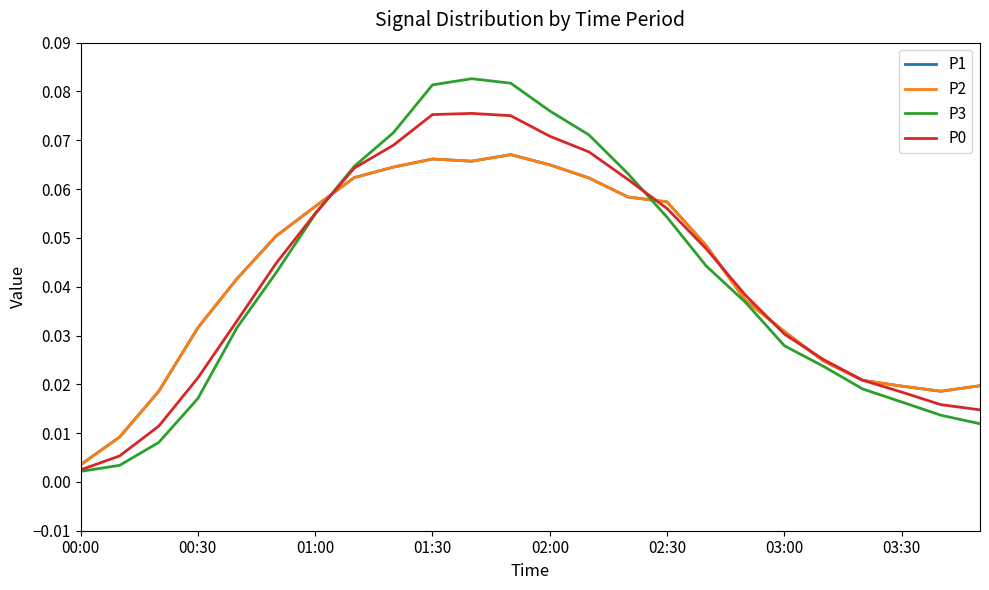

Which category has the highest value in the P1 series?

11